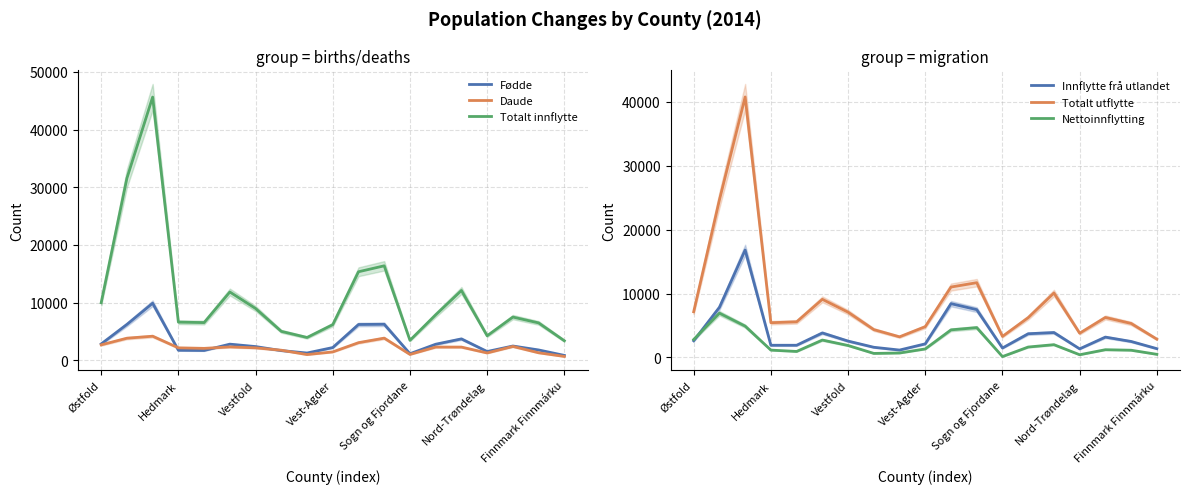

The value of Innflytte frå utlandet at Nord-Trøndelag is 1349. True or false?

True